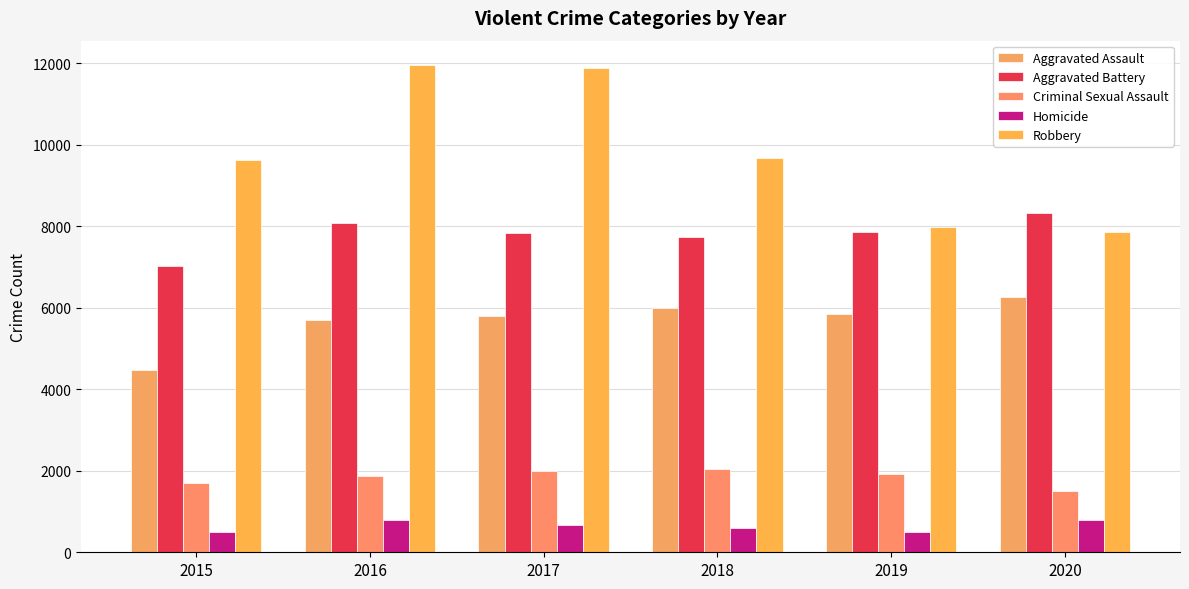

Between 2019 and 2020, which series saw the biggest shift?

Aggravated Battery